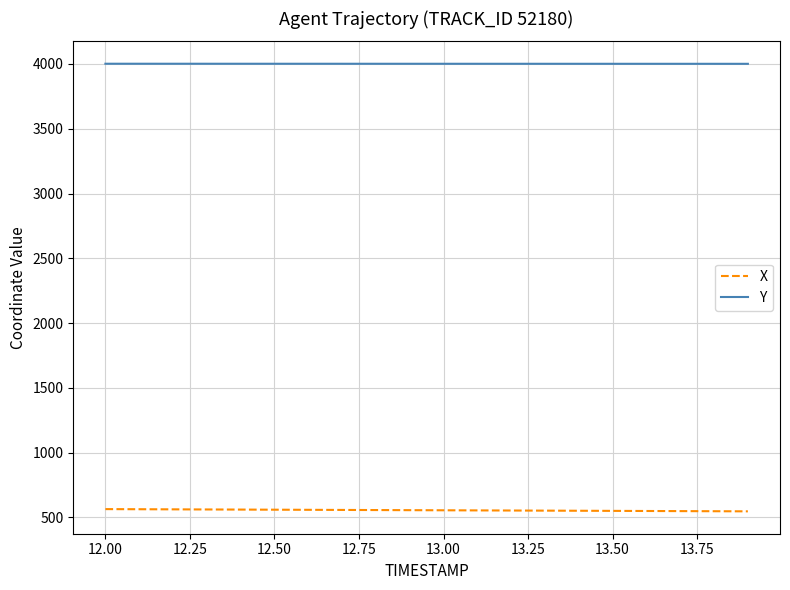

Which series has the largest total across all categories?

Y